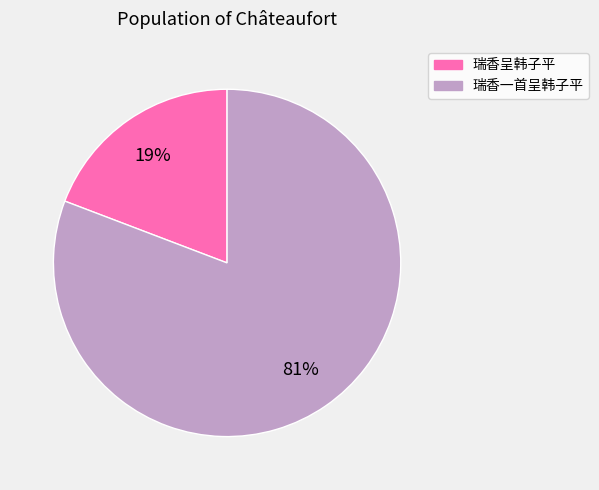

Do 瑞香呈韩子平 and 瑞香一首呈韩子平 together represent more than half of the pie?

Yes